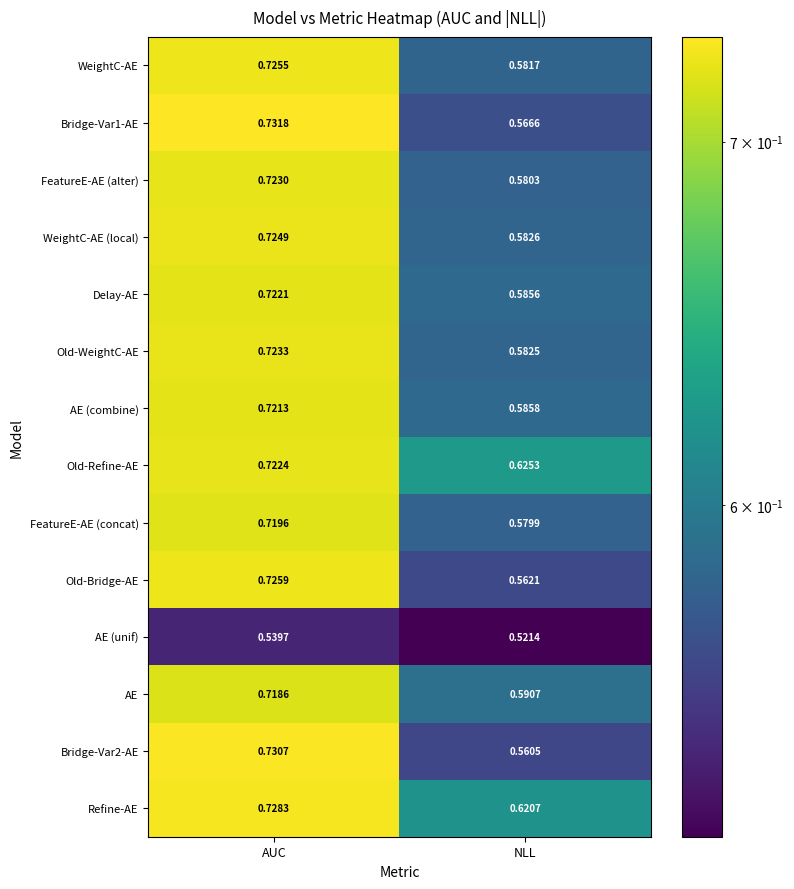

Rank the categories by Bridge-Var2-AE value from lowest to highest.

NLL, AUC